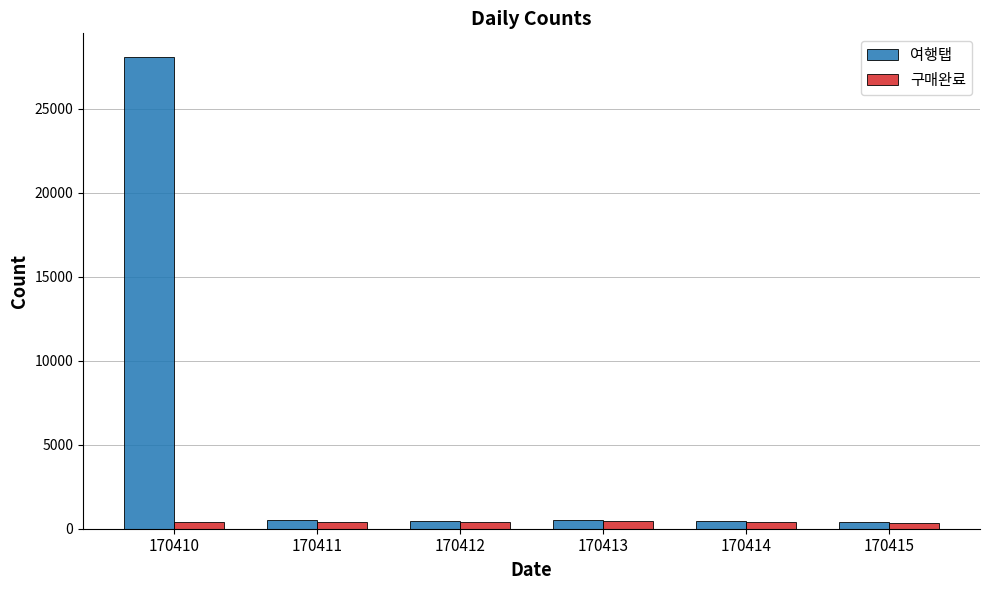

What are all the series names shown in the legend?

여행탭, 구매완료